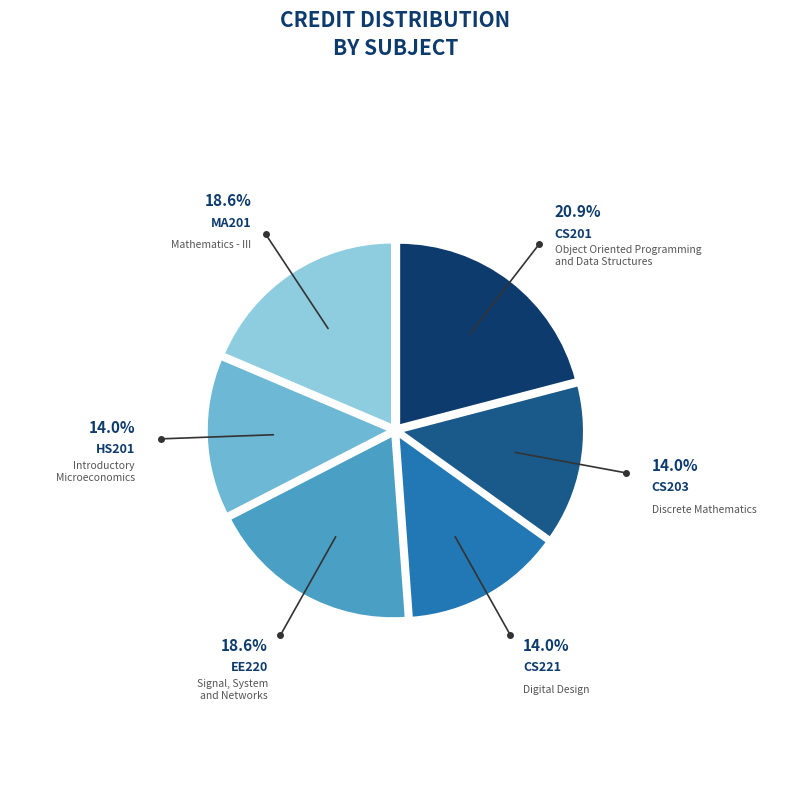

Which category has the biggest portion of the pie?

CS201